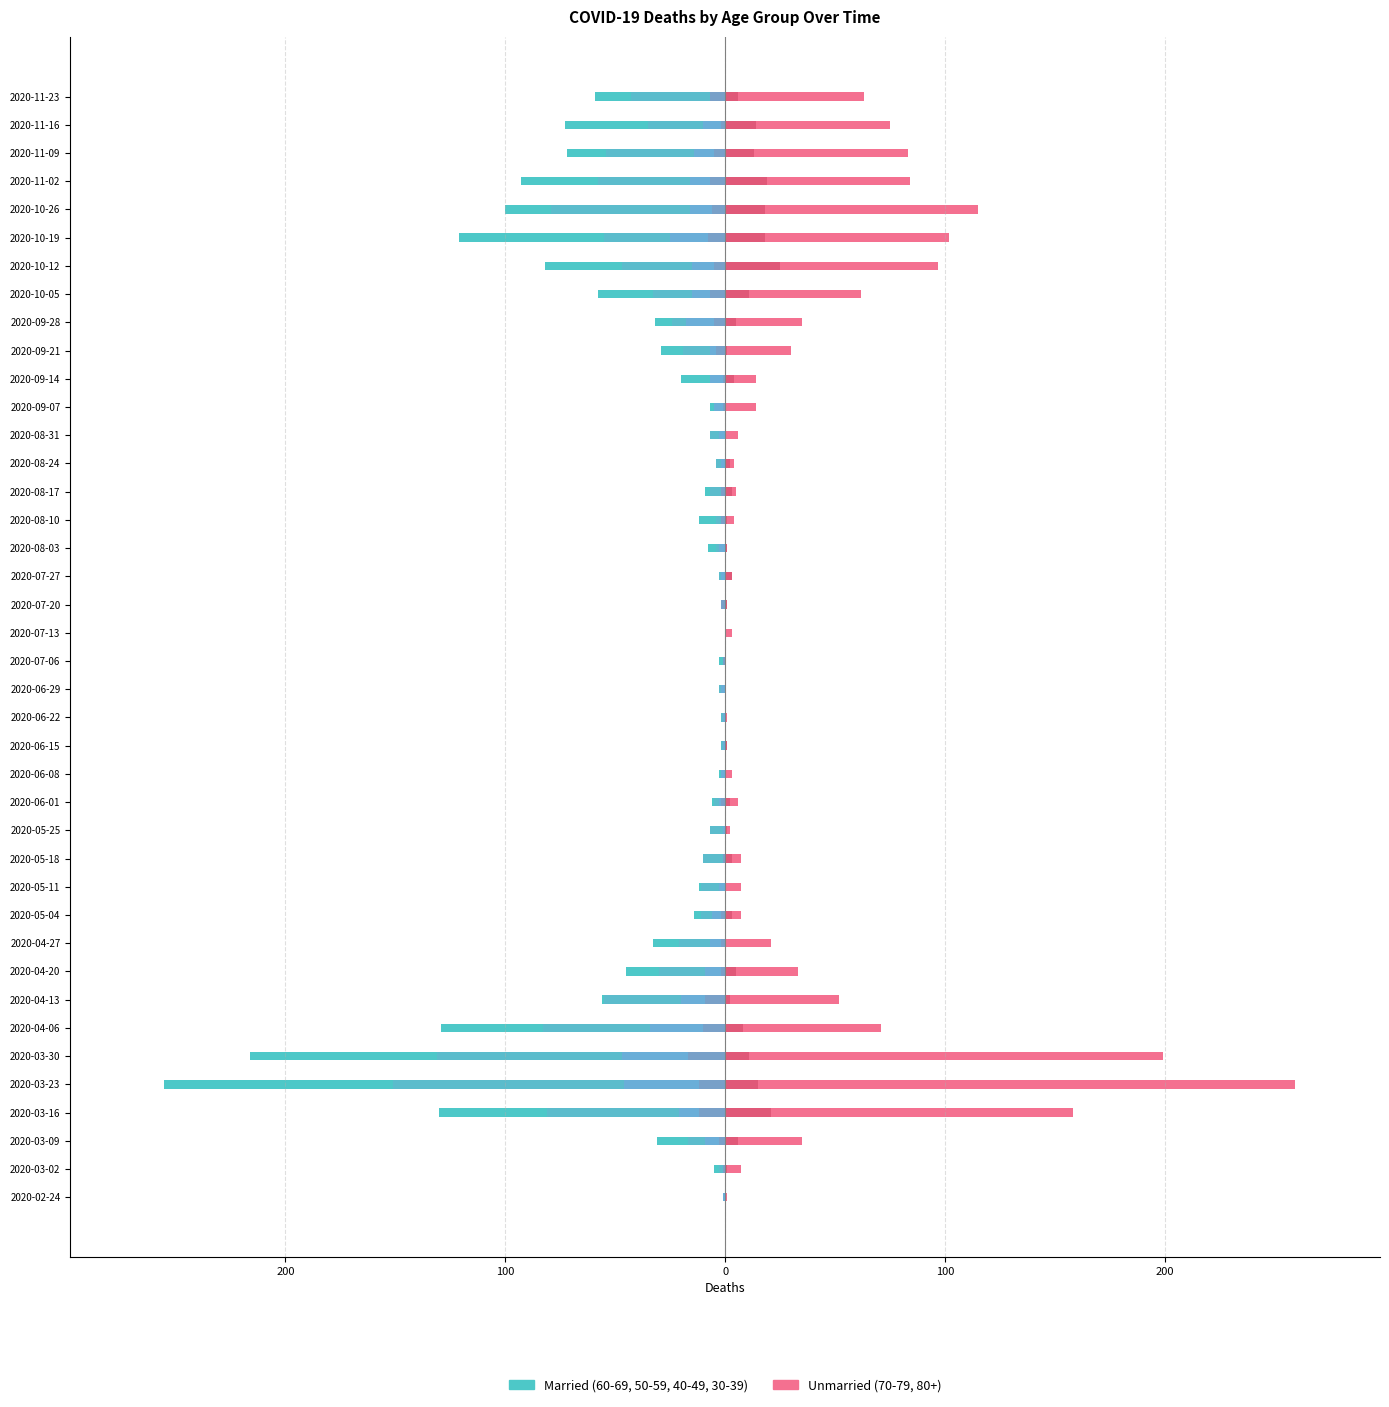

What is the difference between the second highest and minimum values in the 30 - 39 series?

17